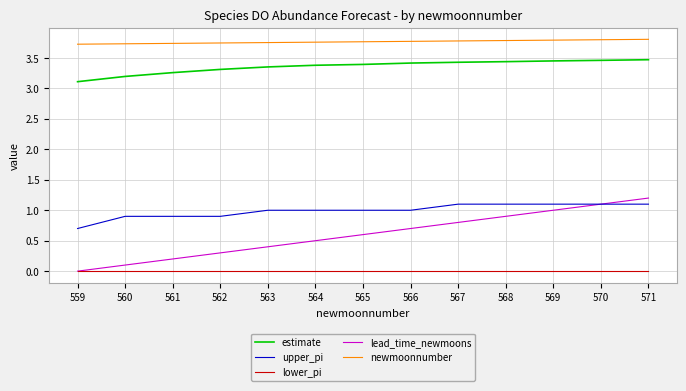

Is it true that estimate equals 5.2 at 568?

False